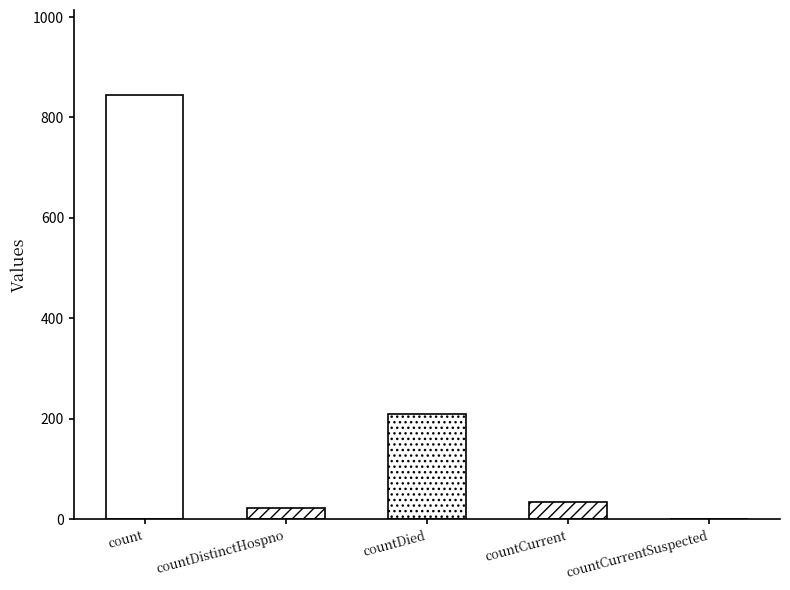

Which has a higher value, countDied or countDistinctHospno?

countDied